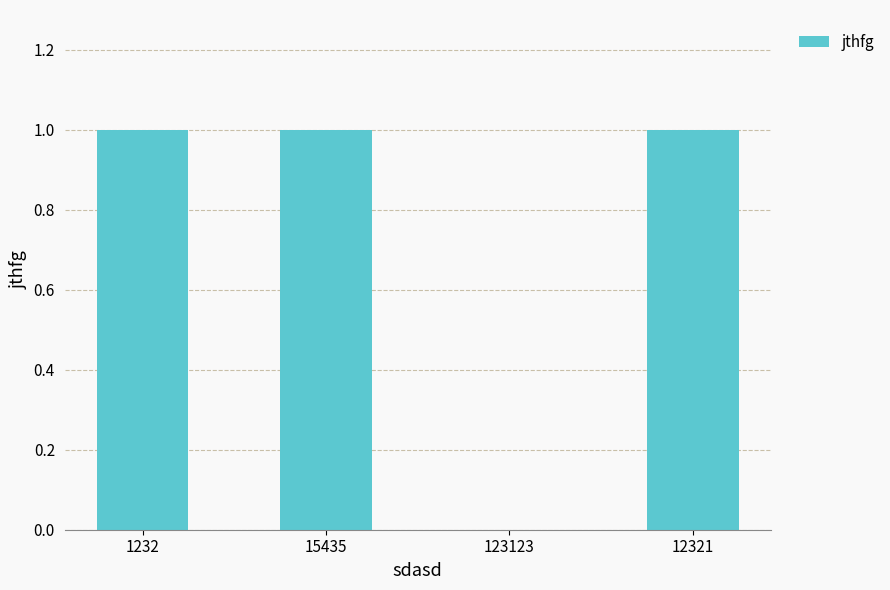

What is the sum of all values?

3